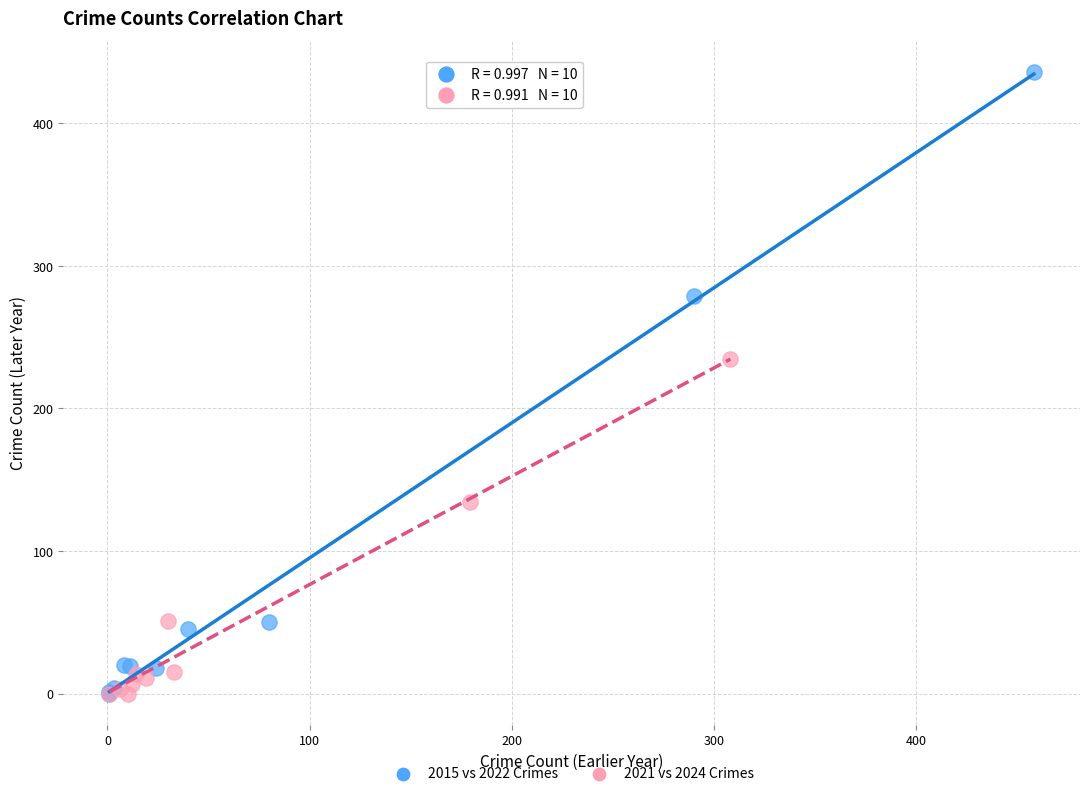

Which series contains the highest Y value?

2015 vs 2022 Crimes